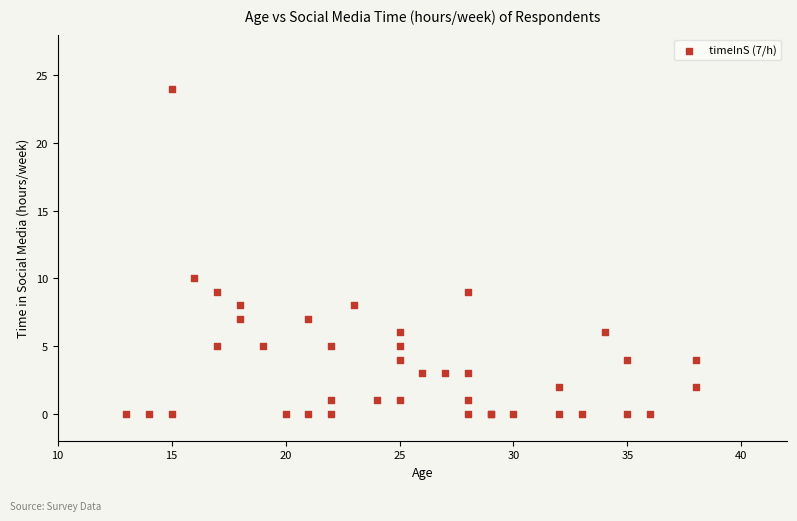

What Y value in the scatter plot is closest to 12?

10